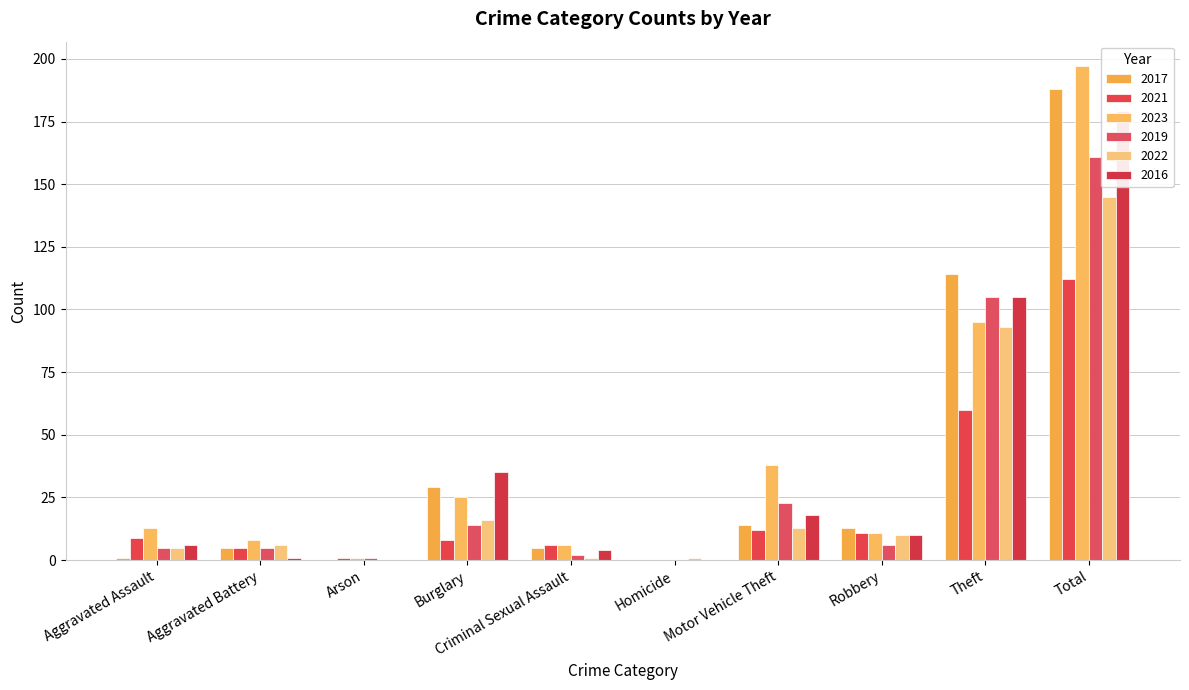

What is the label of the 1st bar from the right?

Total